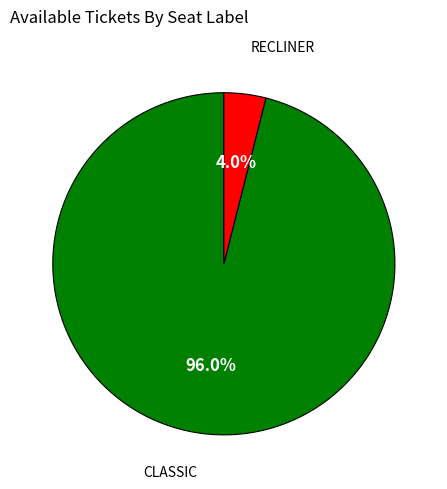

Is there any slice that represents more than half of the pie?

Yes